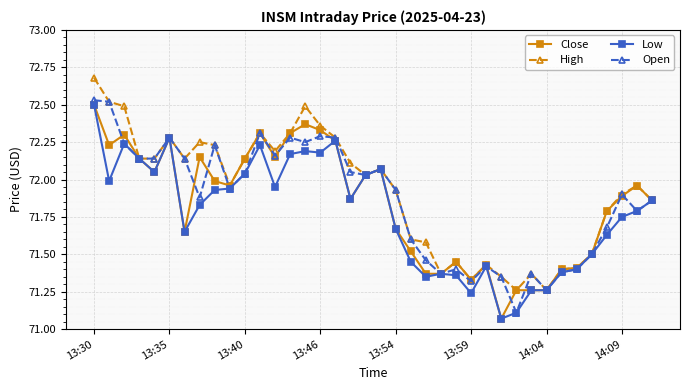

At how many categories does at least one series exceed 71?

38